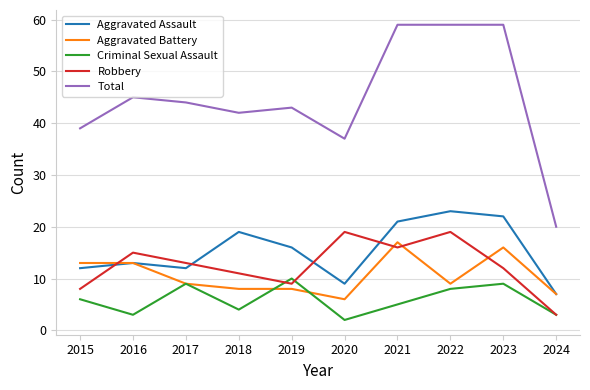

Reading right to left, transcribe all the data shown in this chart.

Aggravated Assault: 7	22	23	21	9	16	19	12	13	12
Aggravated Battery: 7	16	9	17	6	8	8	9	13	13
Criminal Sexual Assault: 3	9	8	5	2	10	4	9	3	6
Robbery: 3	12	19	16	19	9	11	13	15	8
Total: 20	59	59	59	37	43	42	44	45	39